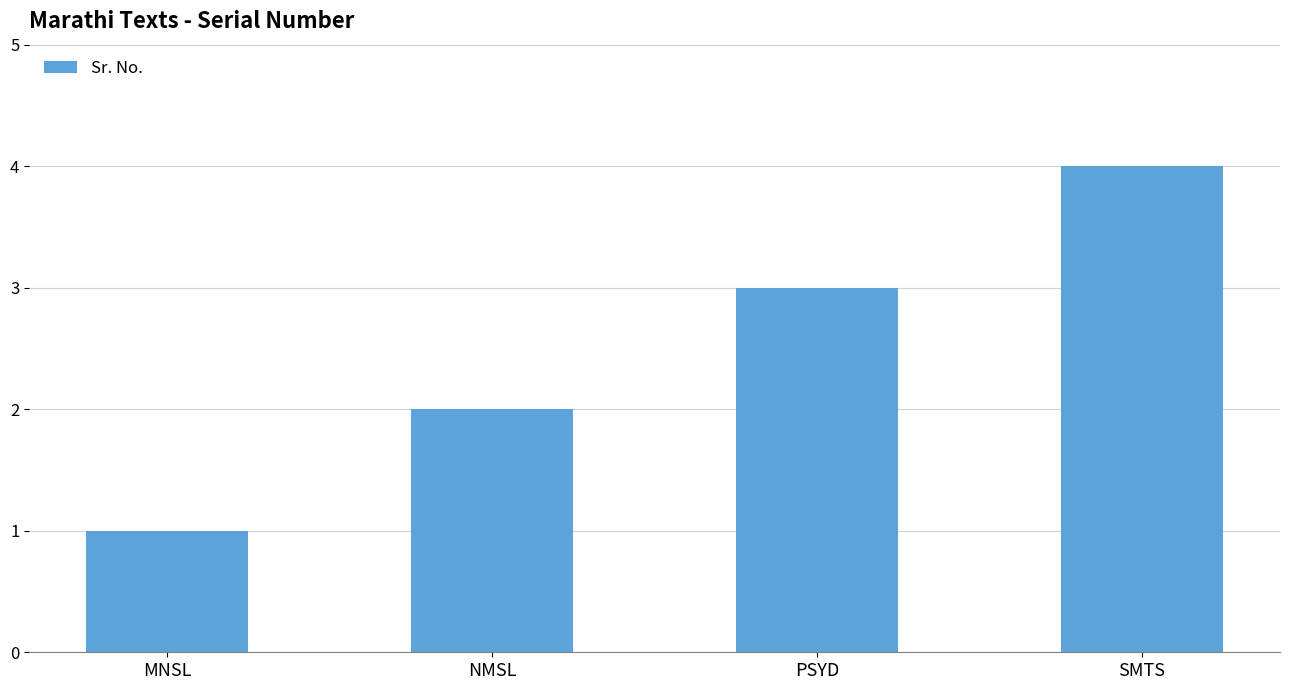

The chart shows a value of 2 at MNSL. True or false?

False